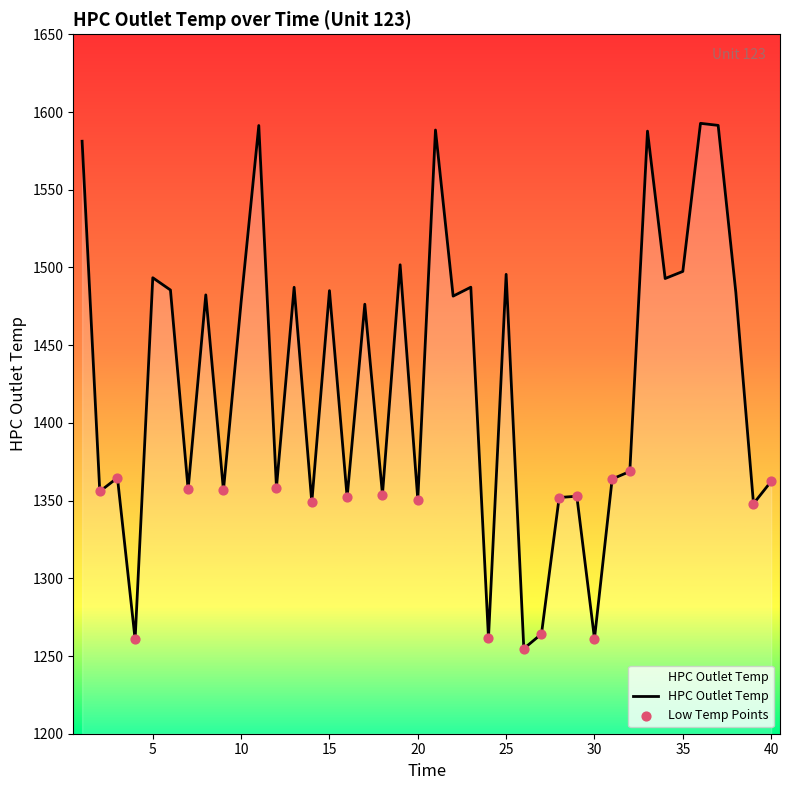

Which series contains the lowest Y value?

HPC Outlet Temp